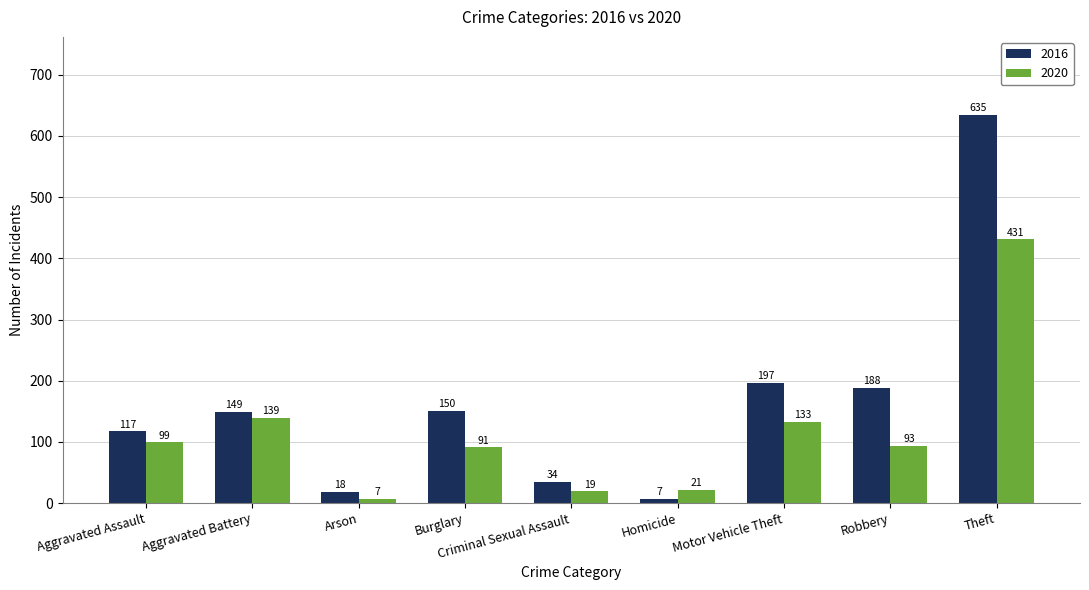

Where is 2020 nearest to the value 219?

Aggravated Battery